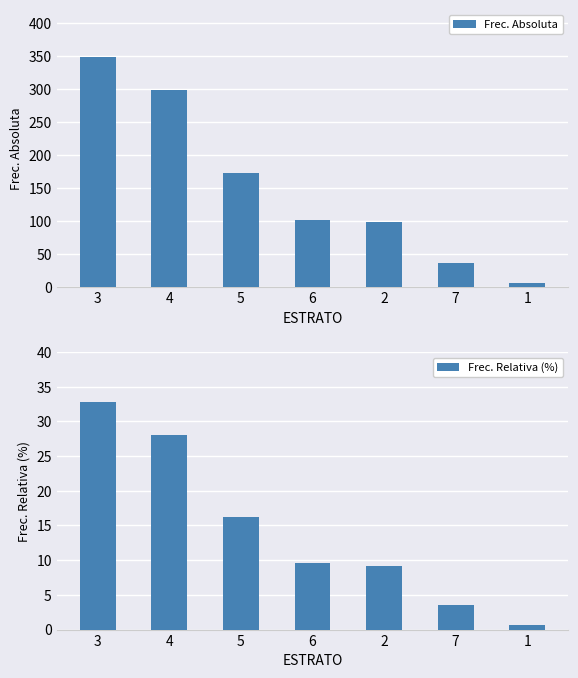

At 3, list the series in order from largest to smallest.

Frec. Absoluta, Frec. Relativa (%)